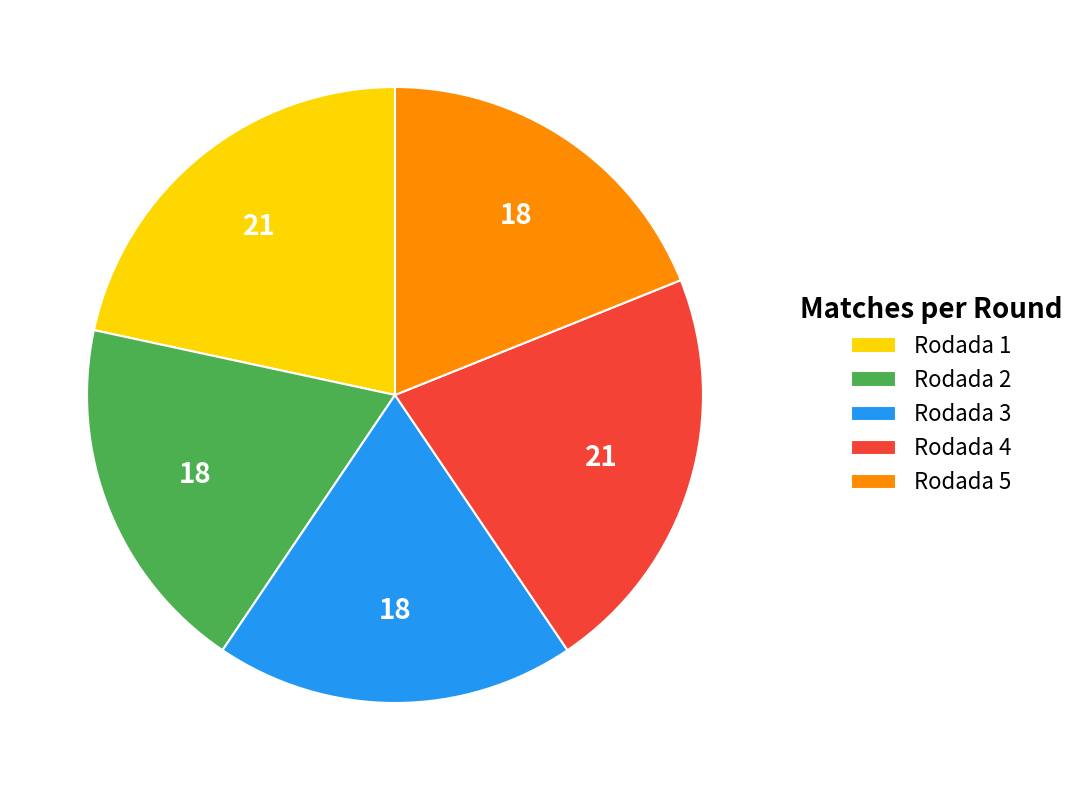

Do Rodada 3 and Rodada 2 together represent more than half of the pie?

No